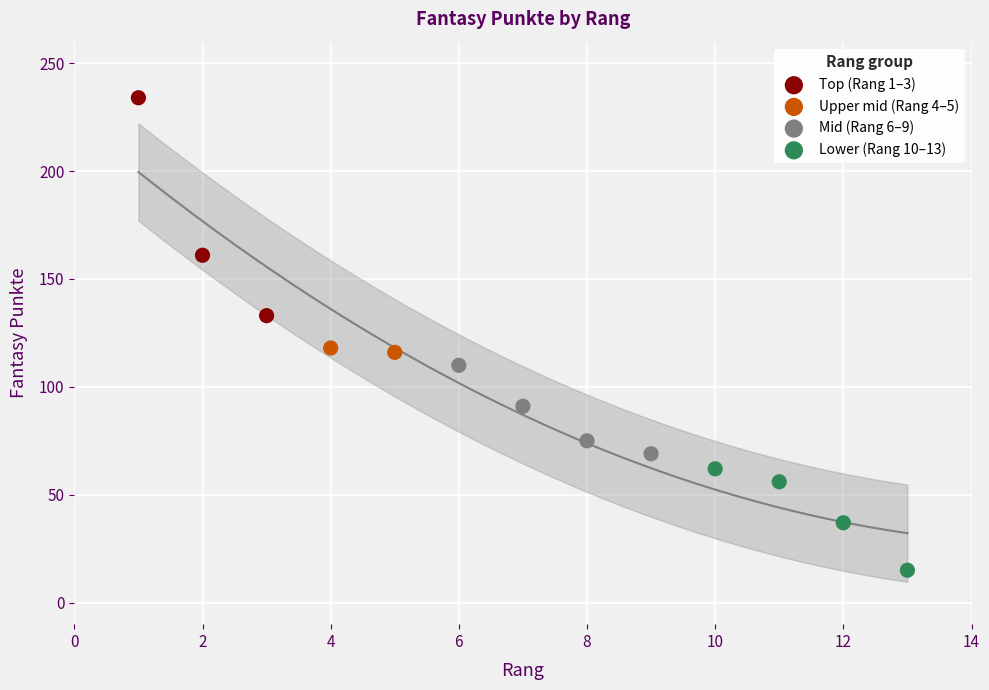

Which series reaches the minimum Y coordinate?

Lower (Rang 10–13)